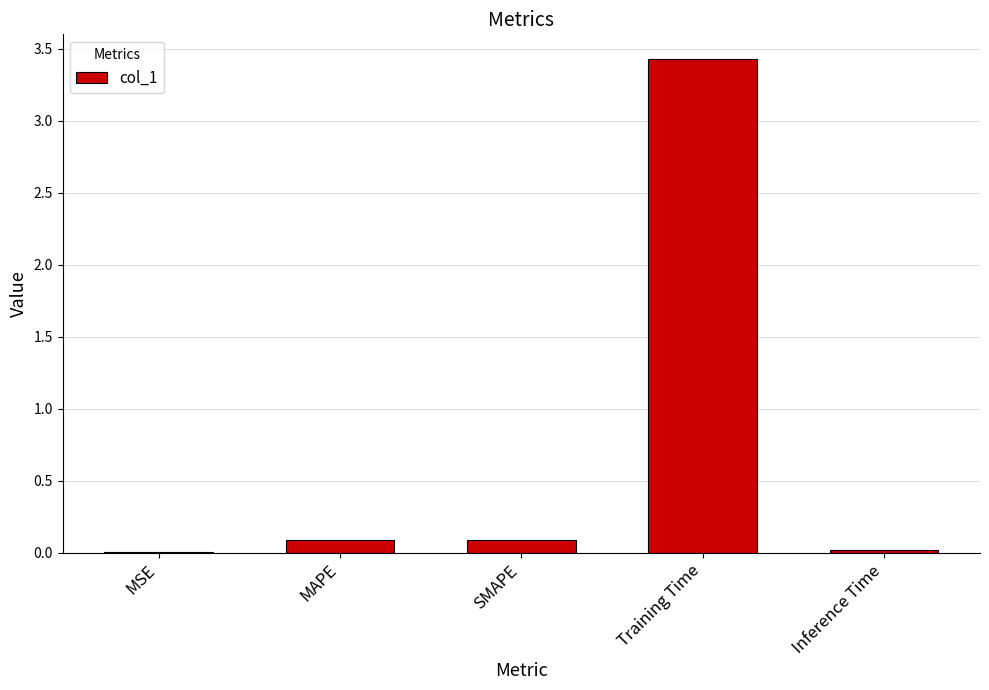

What is the change in value from MSE to SMAPE?

+0.1